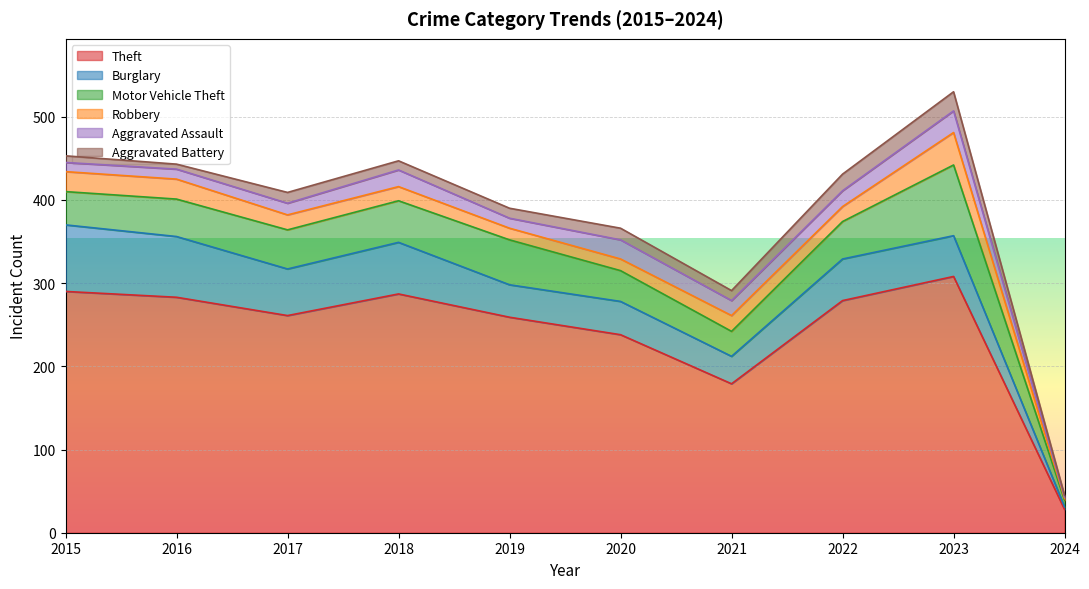

True or false: Robbery and Burglary cross at least once.

False